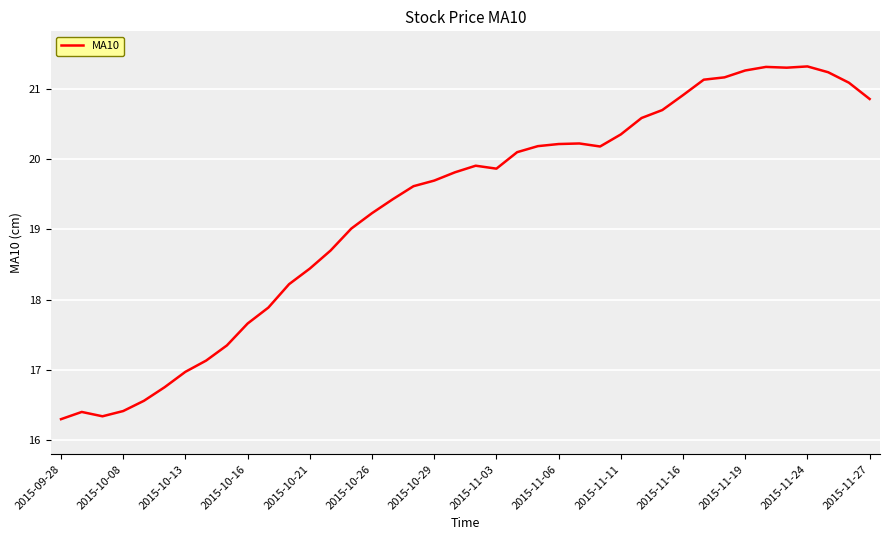

How many lines are shown in the chart?

1